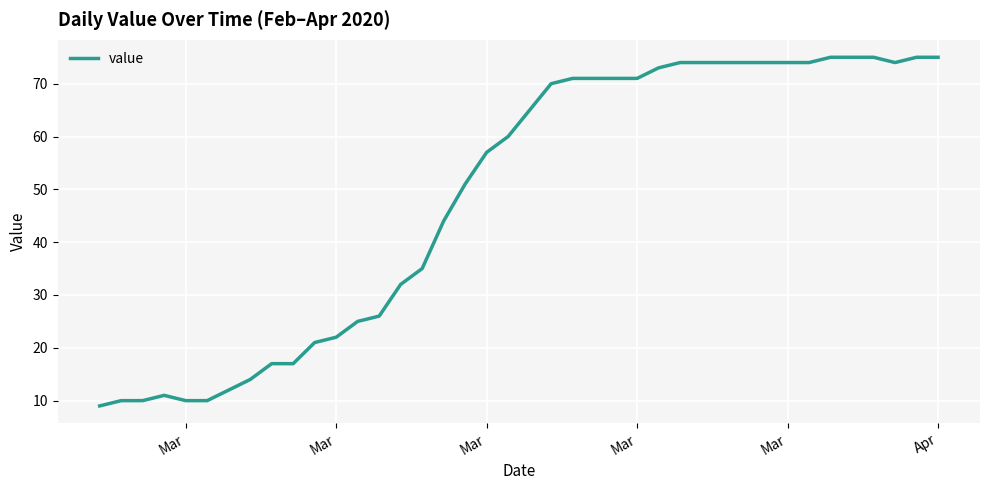

What is the maximum value shown in the chart?

75